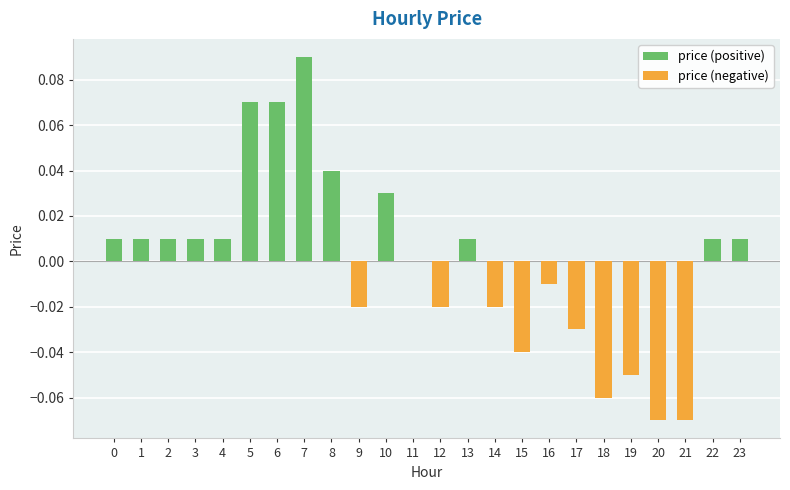

Between 17 and 16, which is larger?

16